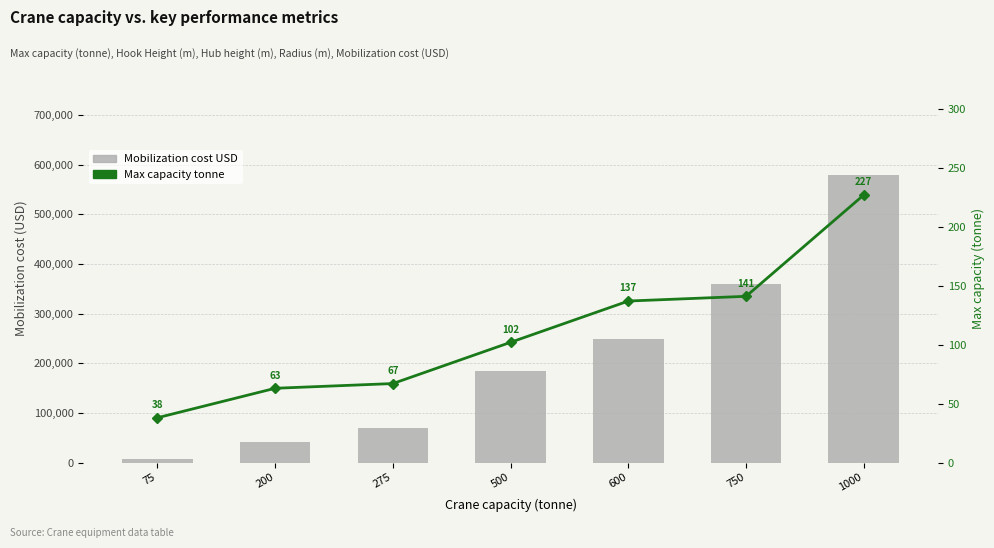

Does the chart contain stacked bars?

No